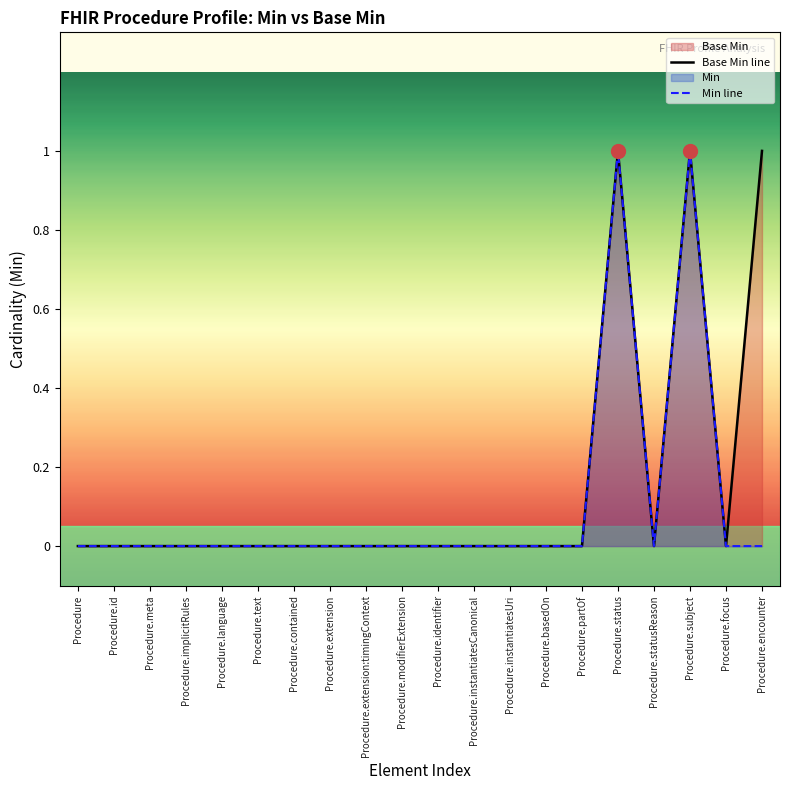

What is the label of the 18th point from the right?

Procedure.meta